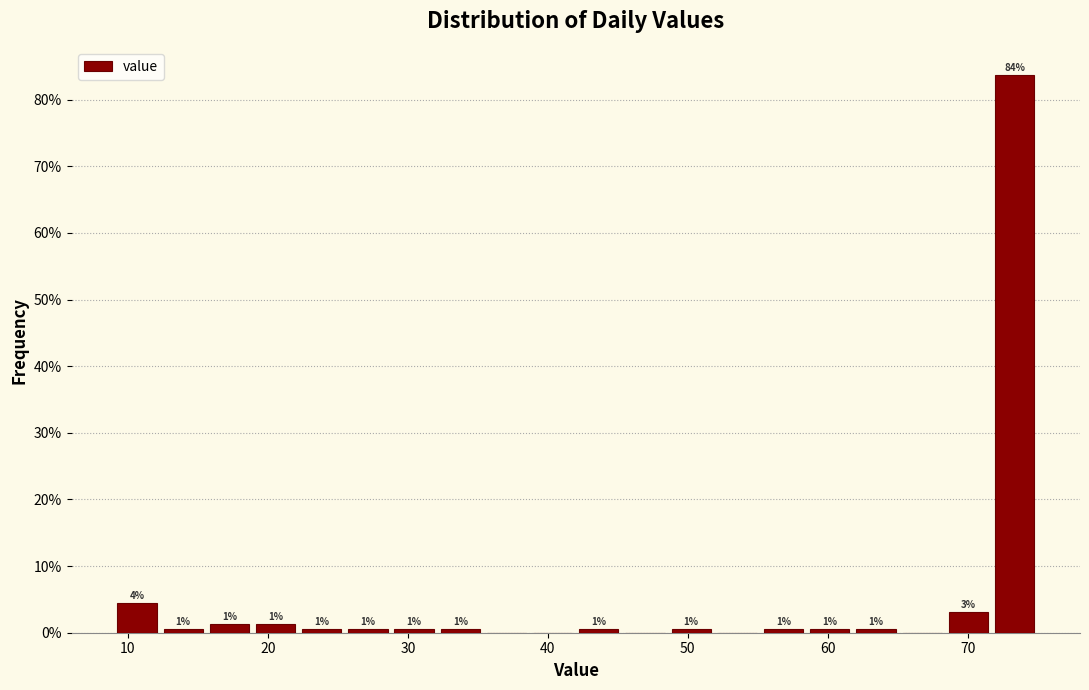

Read against the x-axis, roughly where is the centre of the tallest bar?

73